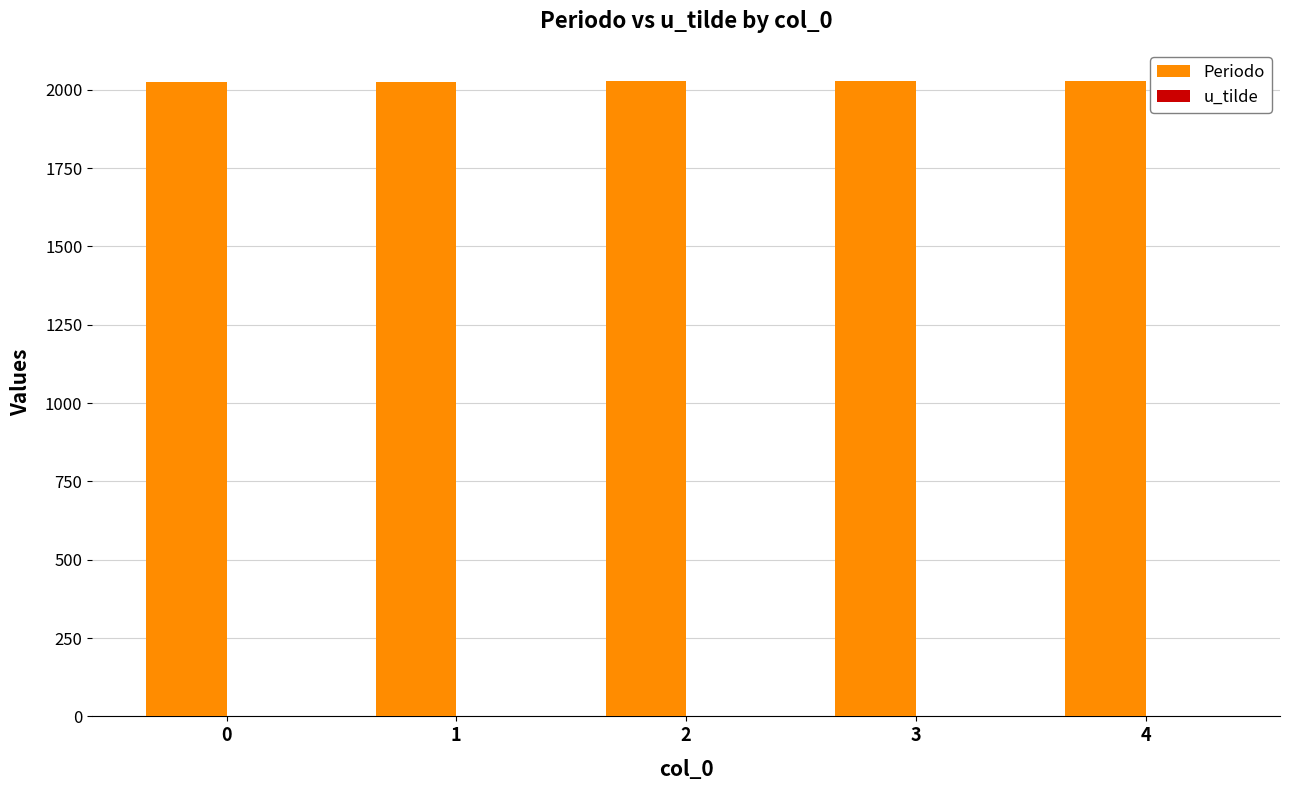

Which series has the largest total across all categories?

Periodo